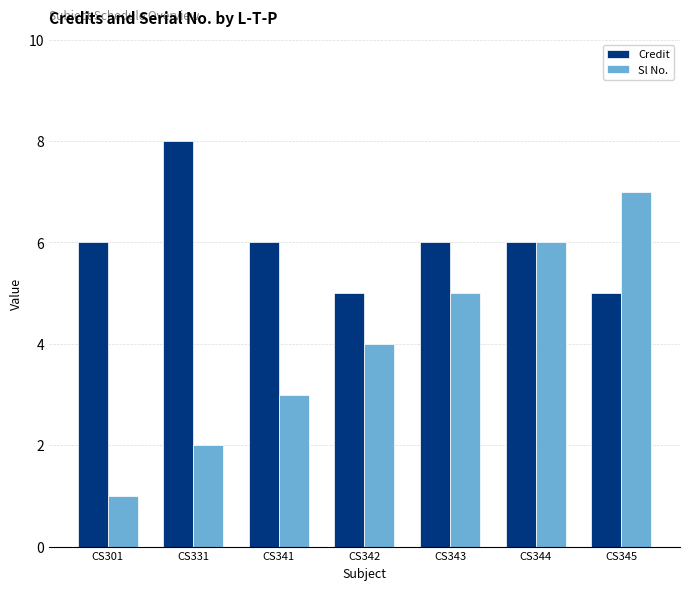

Rank the series by their average value, from lowest to highest.

Sl No., Credit